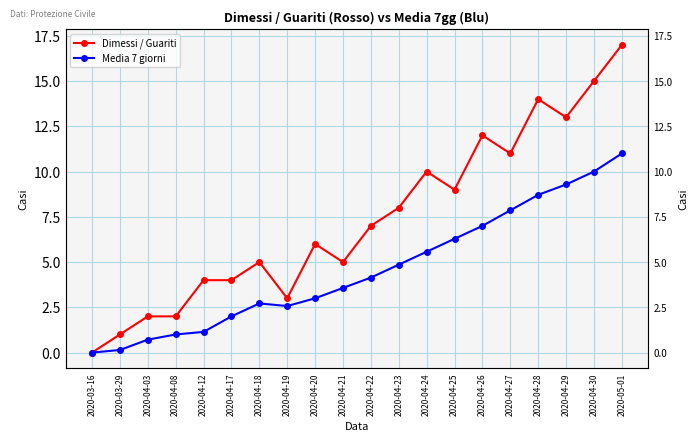

What is the sum of the Media 7 giorni values at 2020-04-26 and 2020-04-25?

13.3